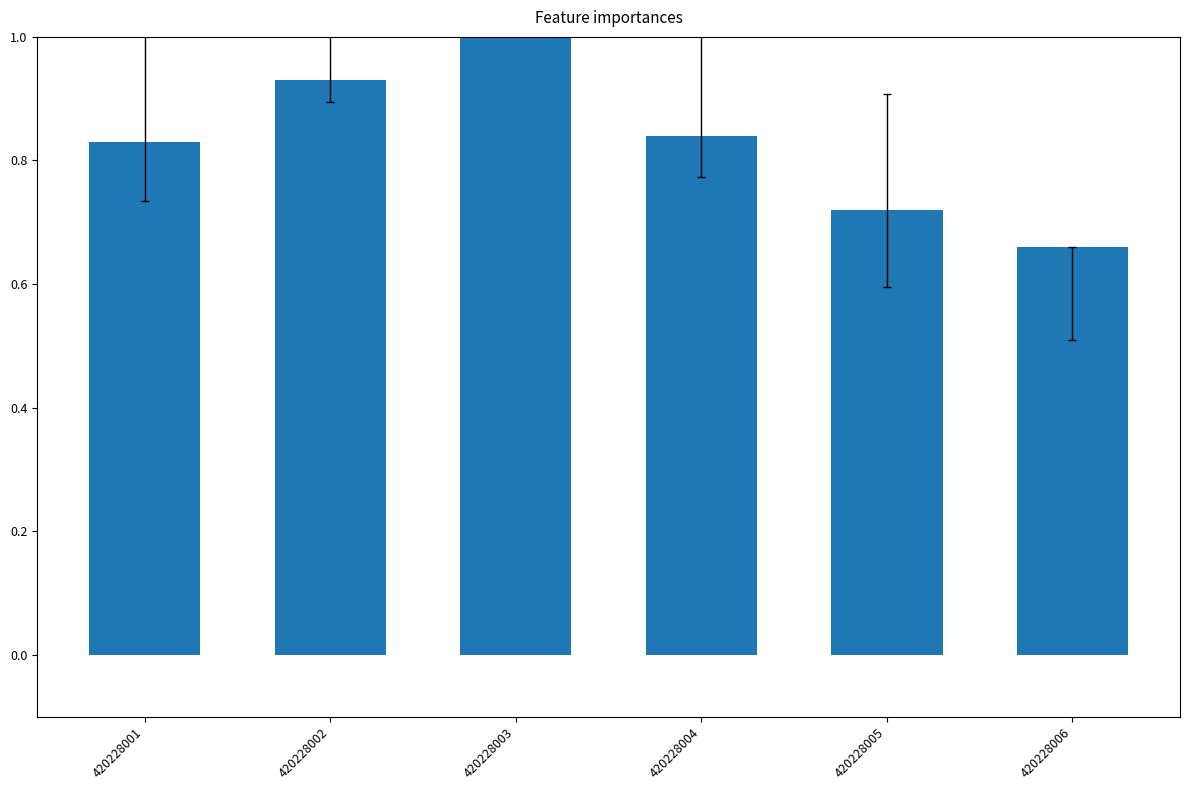

What is the change in value from 420228004 to 420228005?

-0.1